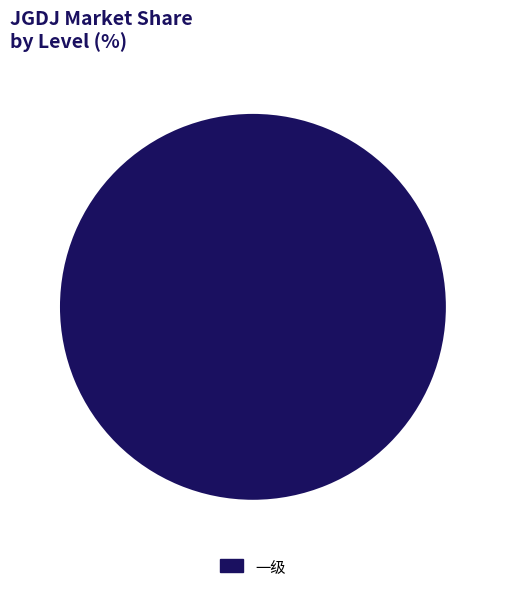

The 一级 slice represents 92% of the pie. True or false?

False